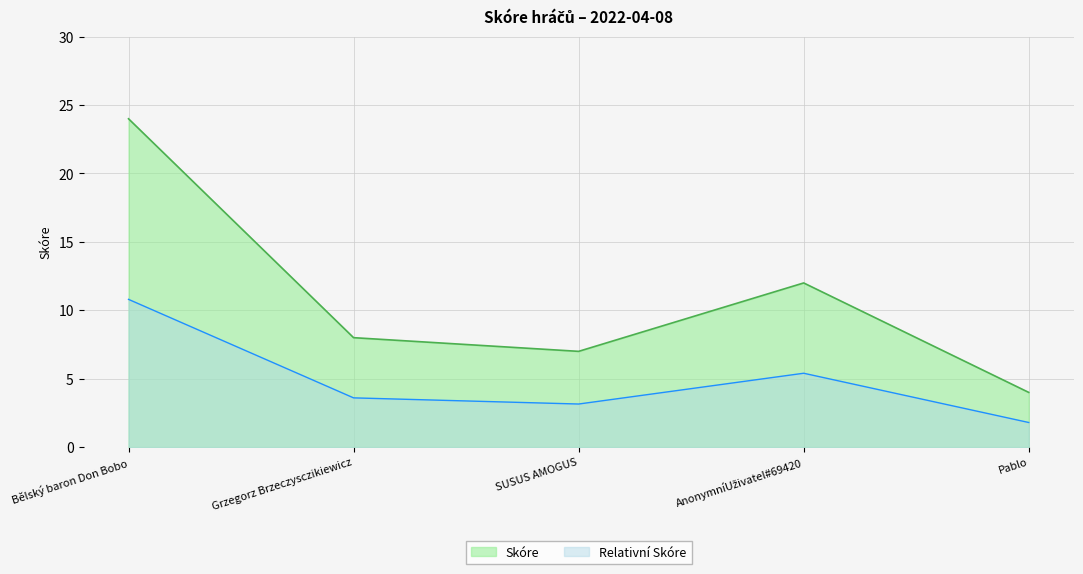

List the labels in order of value, largest first.

Bělský baron Don Bobo, AnonymníUživatel#69420, Grzegorz Brzeczysczikiewicz, SUSUS AMOGUS, Pablo